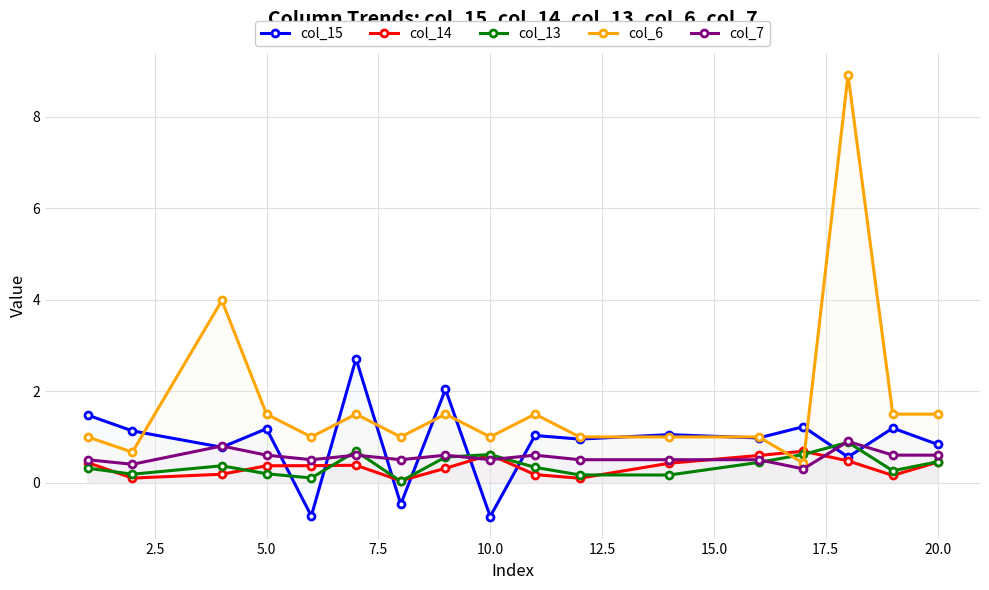

At how many categories does at least one series exceed 7?

1